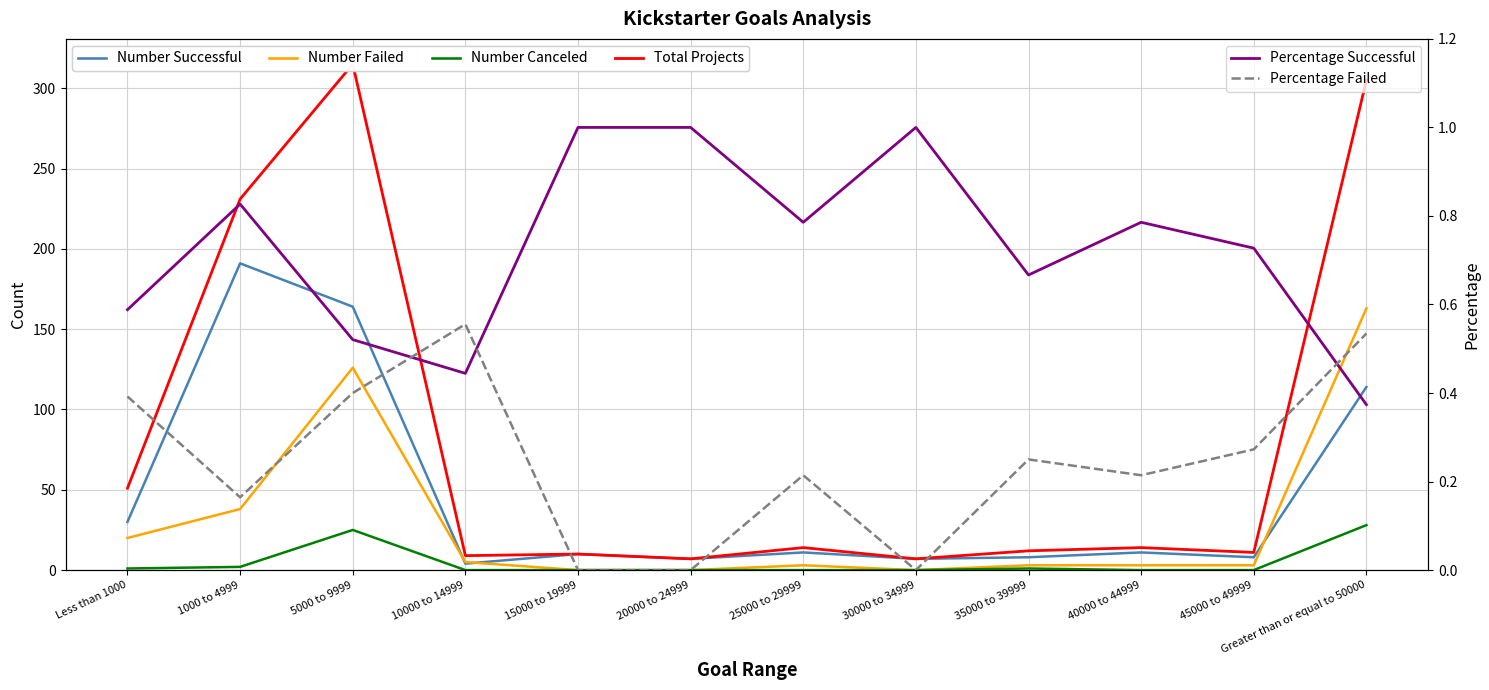

True or false: Number Successful and Number Canceled cross at least once.

False